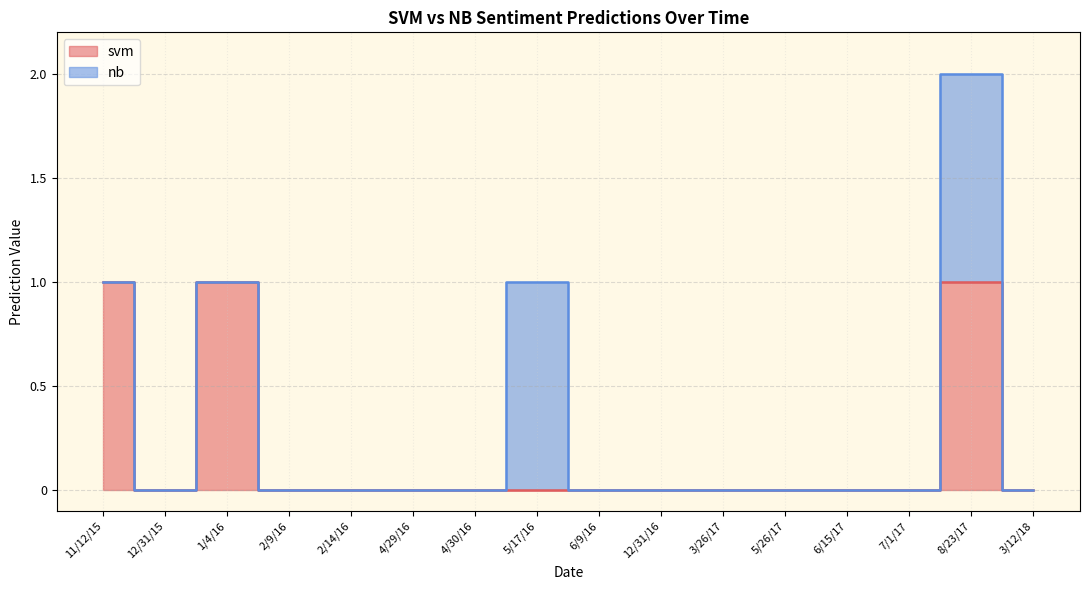

The value at 1/4/16 is 1. True or false?

True